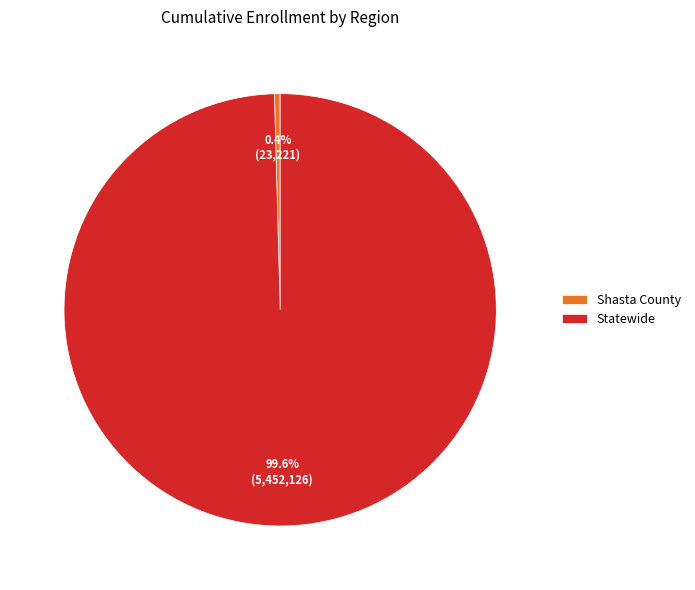

Is there any slice that represents more than half of the pie?

Yes